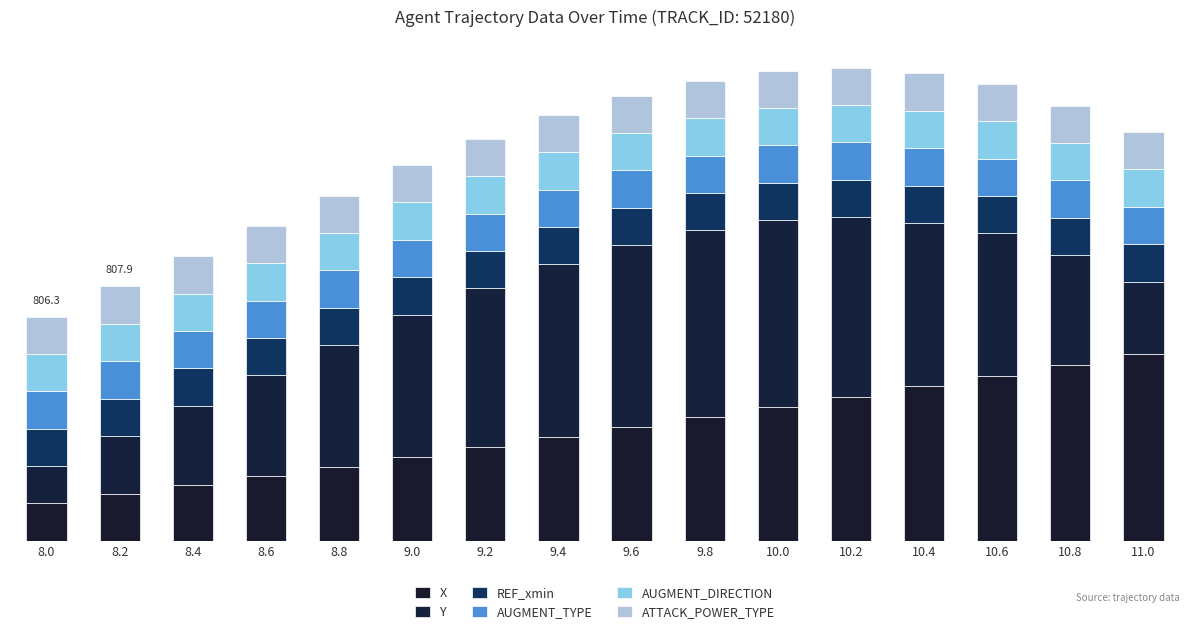

What is the average value of the ATTACK_POWER_TYPE series?

10.0